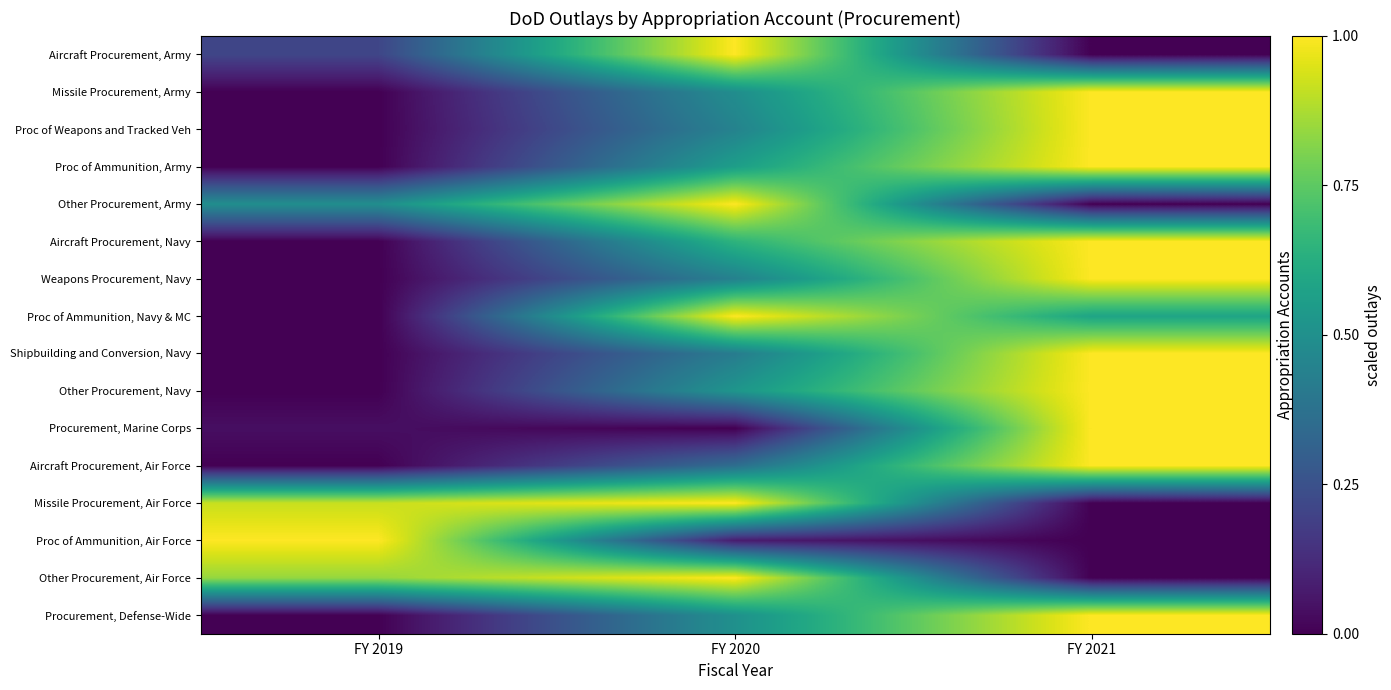

At how many categories does at least one series exceed 0?

3